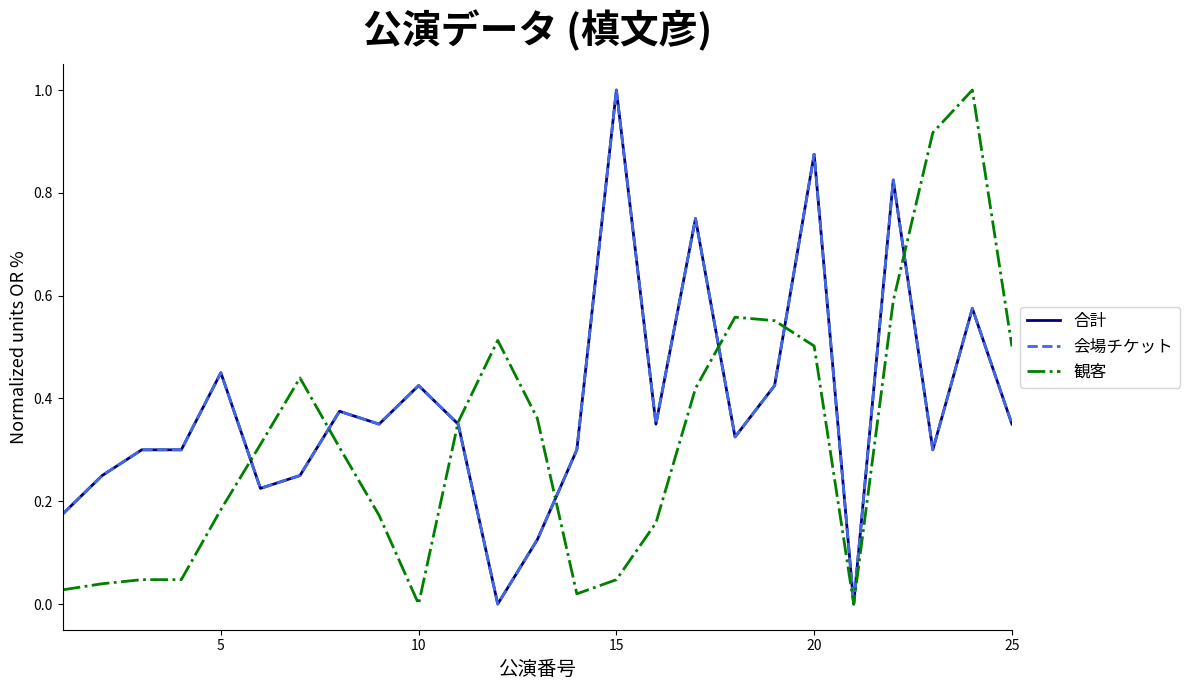

Is this an area chart (filled region under the line)?

No